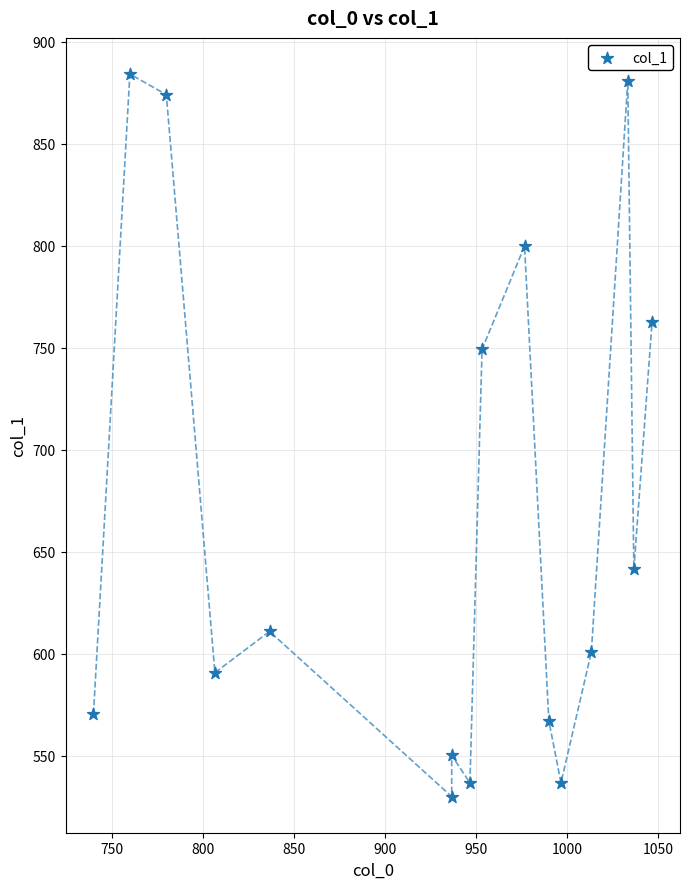

What is the range of X values (max minus min)?

306.7